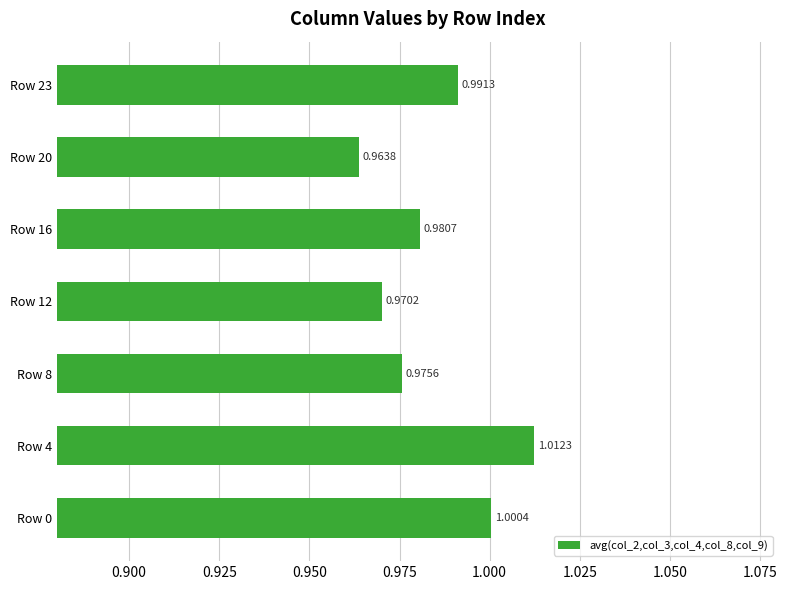

Rank the categories by value from highest to lowest.

Row 4, Row 0, Row 23, Row 16, Row 8, Row 12, Row 20